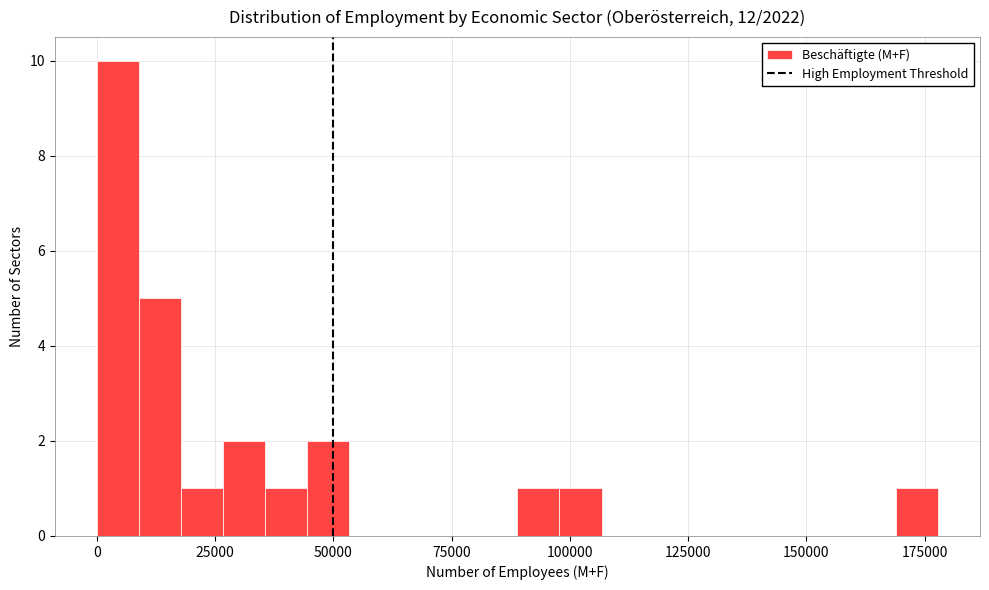

Read against the x-axis, roughly where is the centre of the tallest bar?

5000